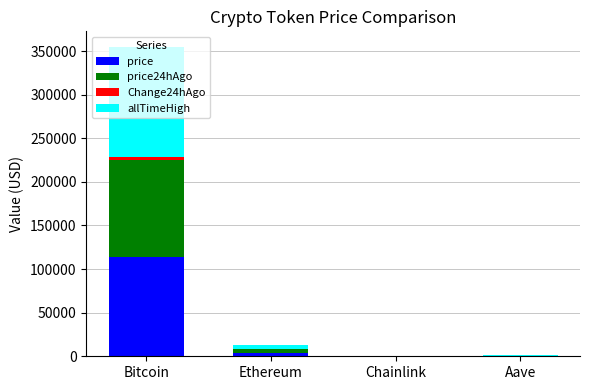

Does the chart contain stacked bars?

Yes